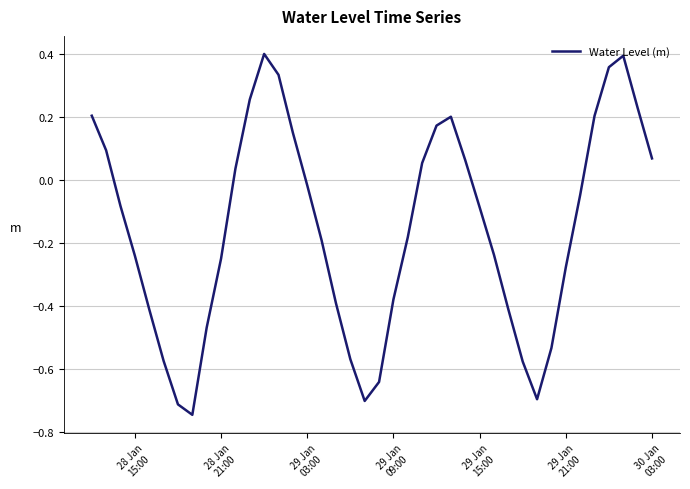

What is the maximum value shown in the chart?

0.4